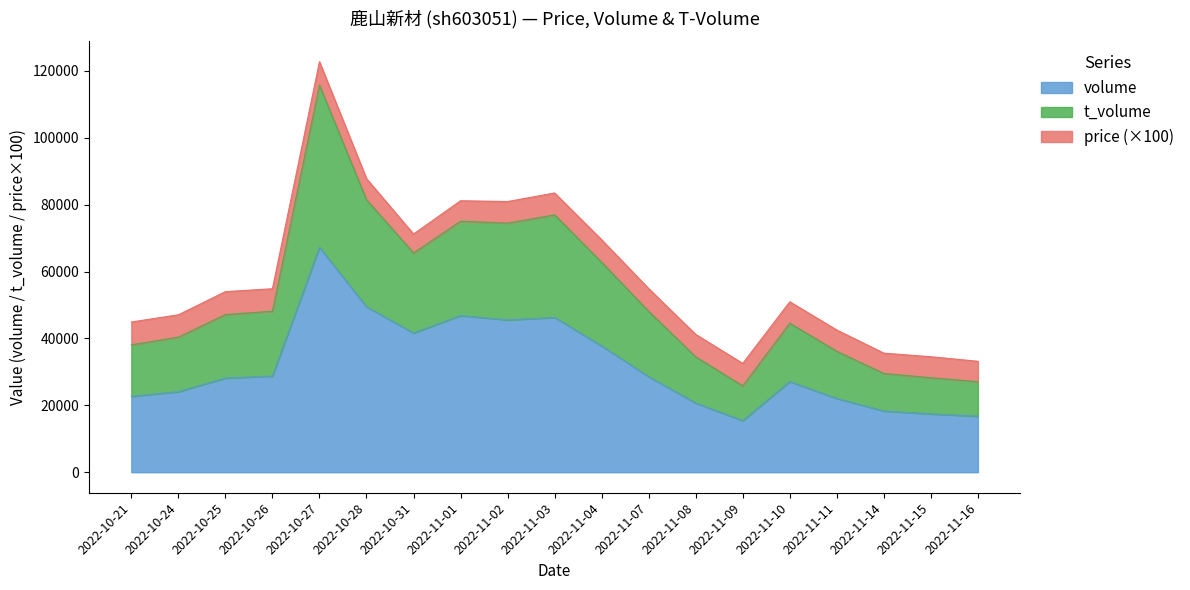

How many lines are shown in the chart?

3